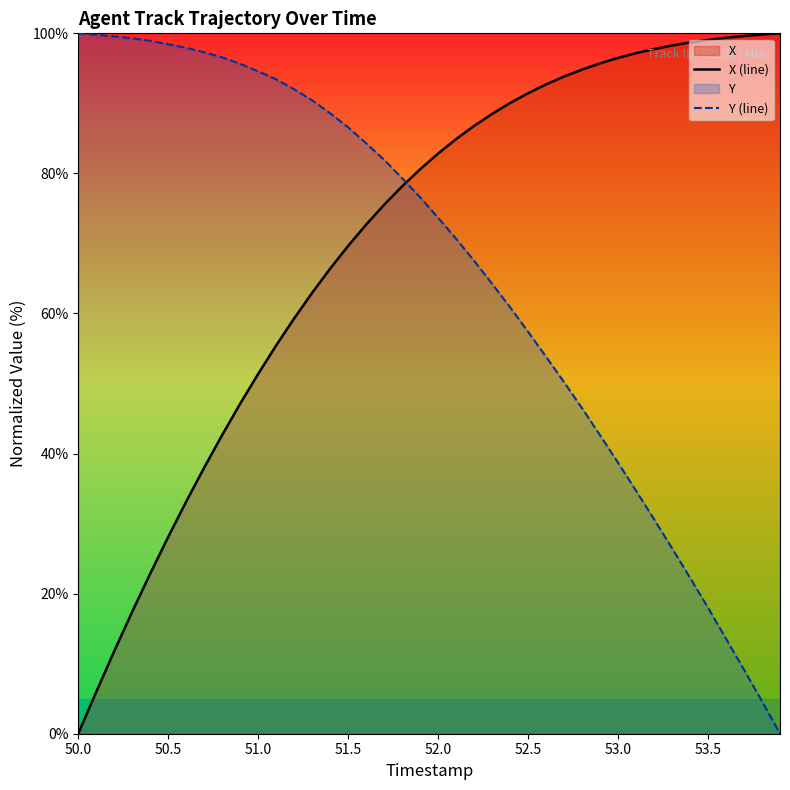

The Y (line) series shows 57.4 at 52.5. True or false?

True